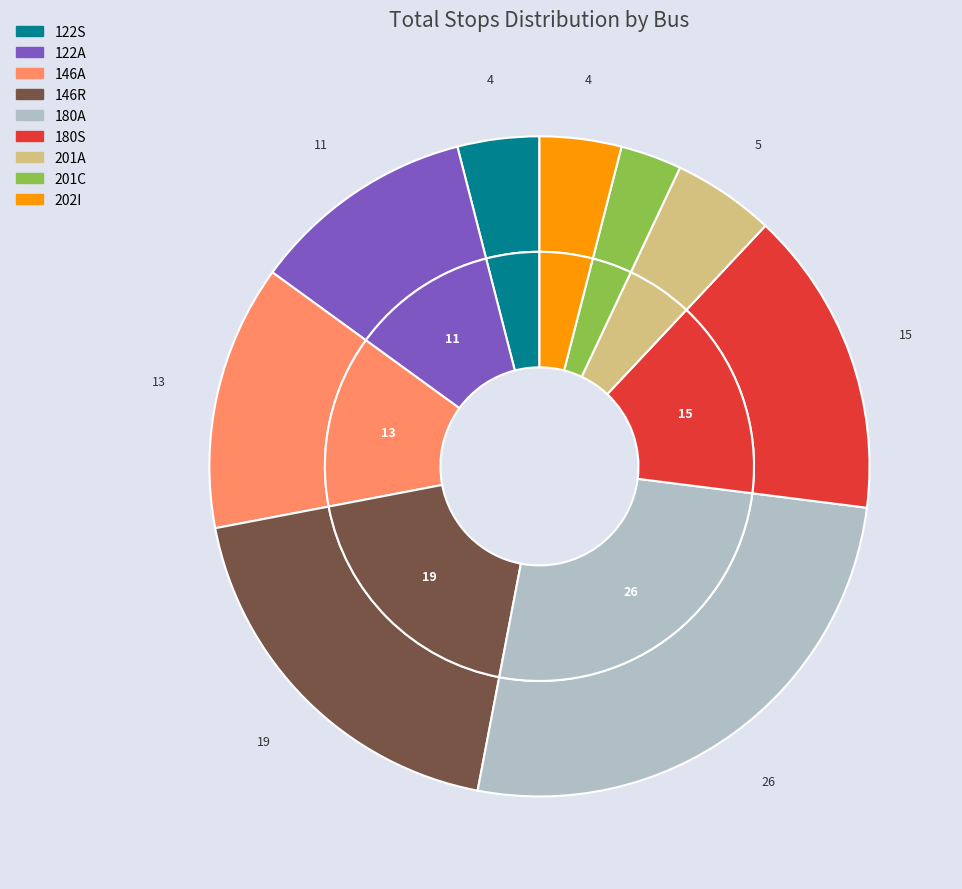

What percentage is NOT represented by 146R?

81.0%